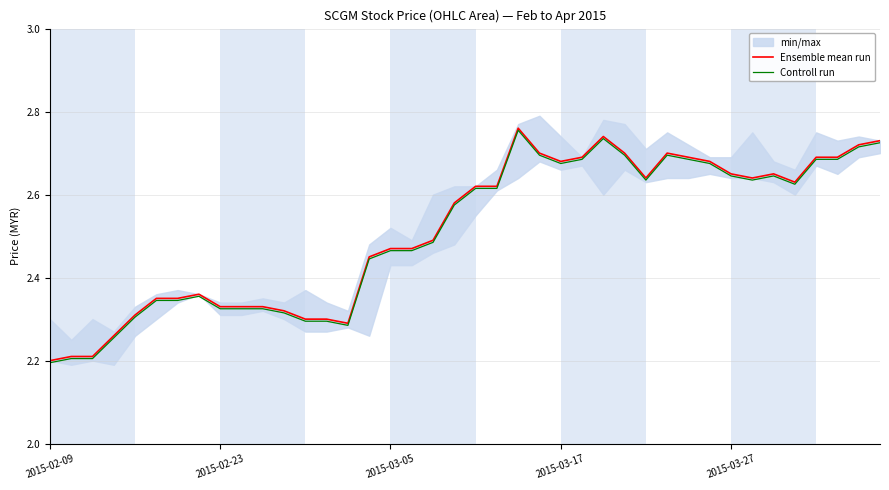

Which series has the largest range (max minus min)?

Ensemble mean run